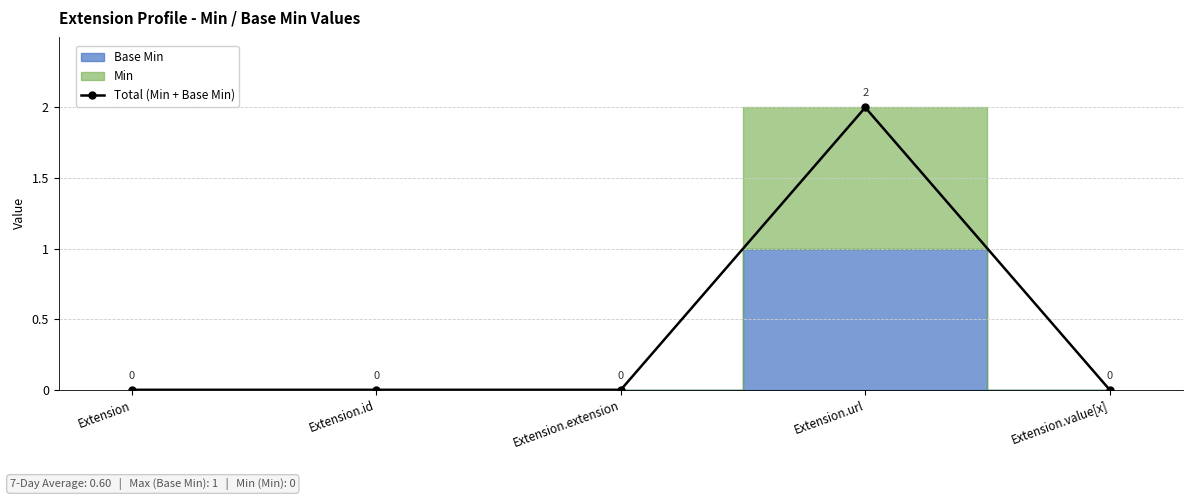

True or false: the data shows -1 at Extension.id.

False